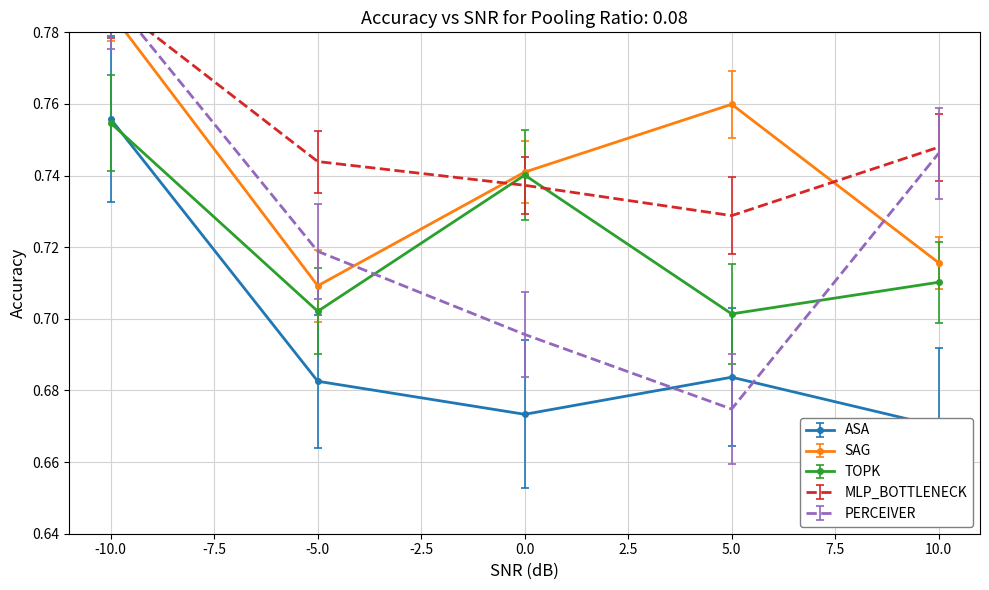

Does the chart have visible grid lines?

Yes